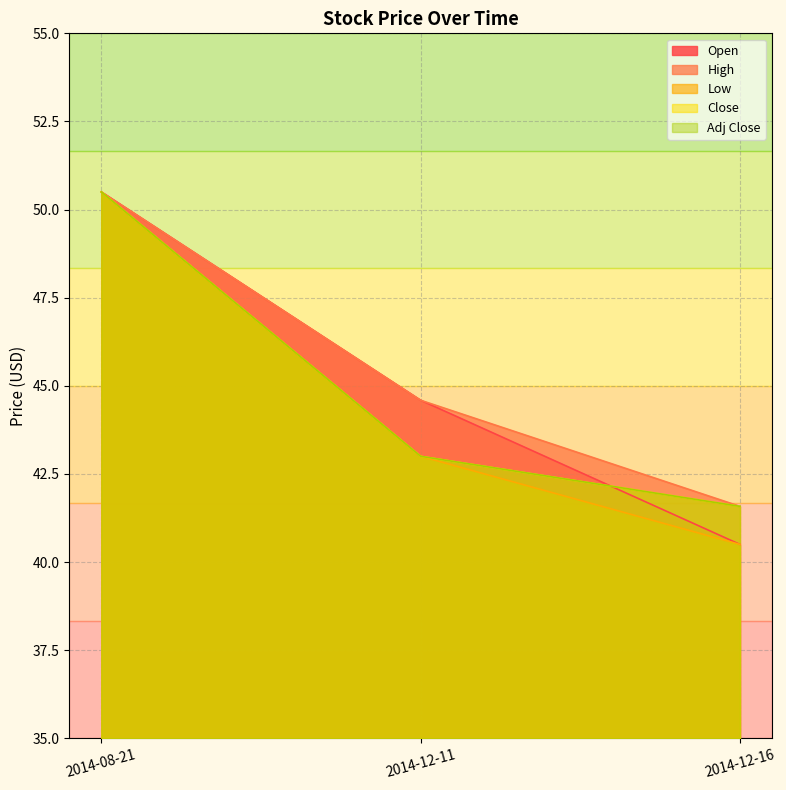

The value of Open at 2014-08-21 is 13.2. True or false?

False